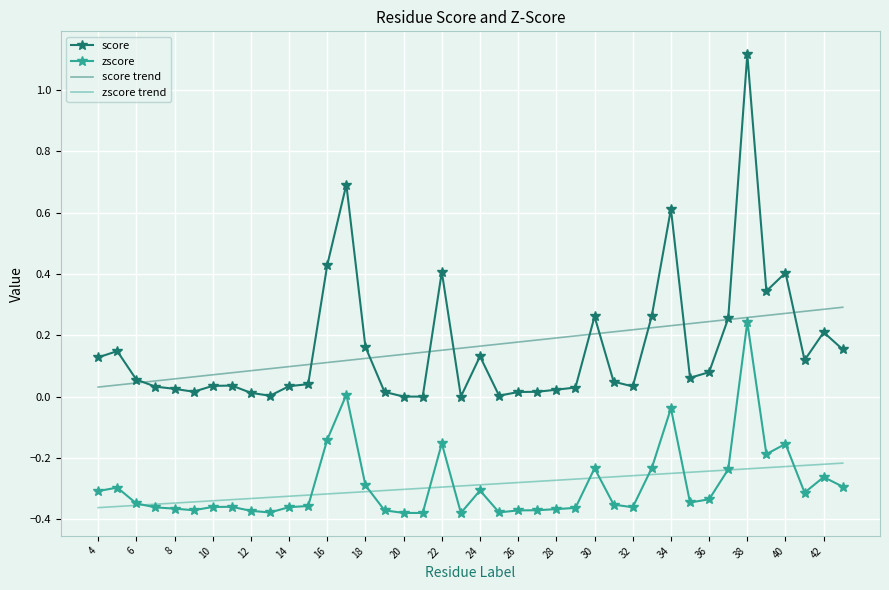

True or false: score and zscore intersect in this chart.

False